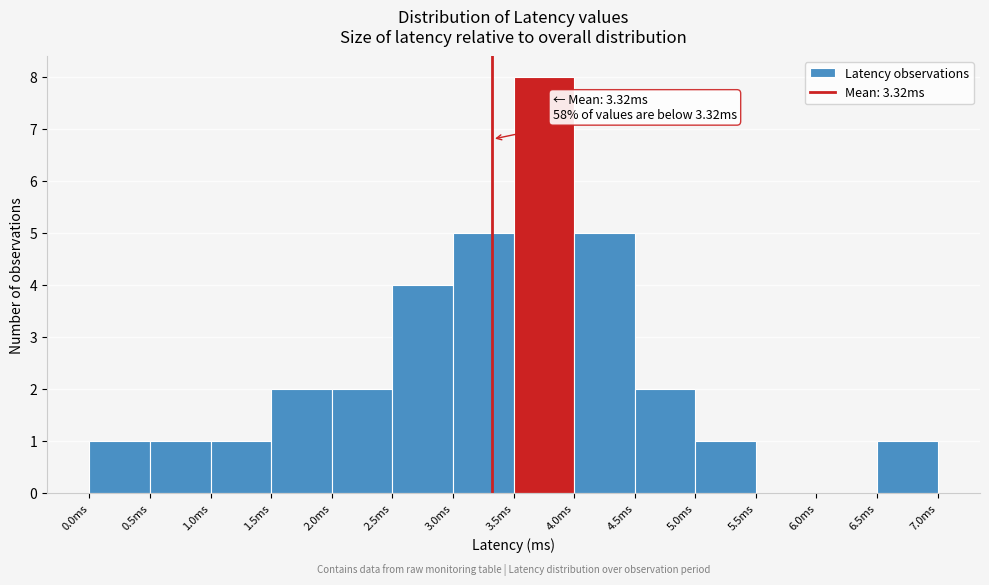

Which range on the x-axis has the tallest bar?

3.5 to 4.0